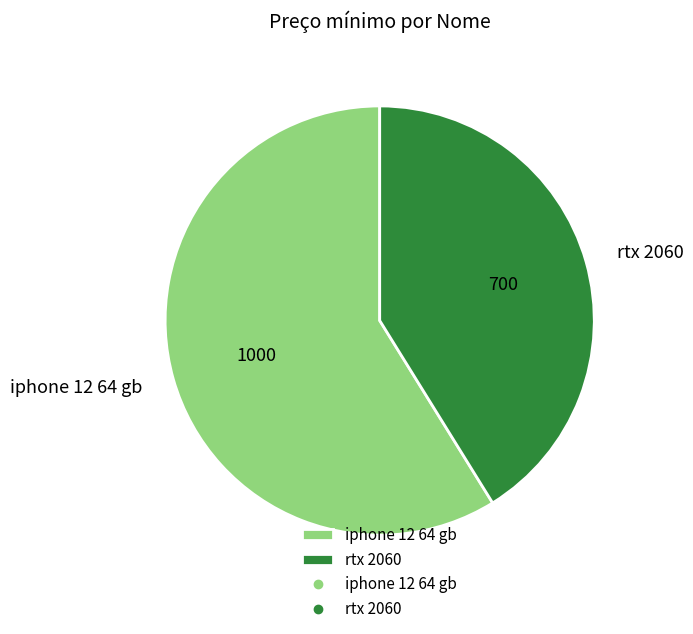

Is iphone 12 64 gb the majority of the pie?

Yes